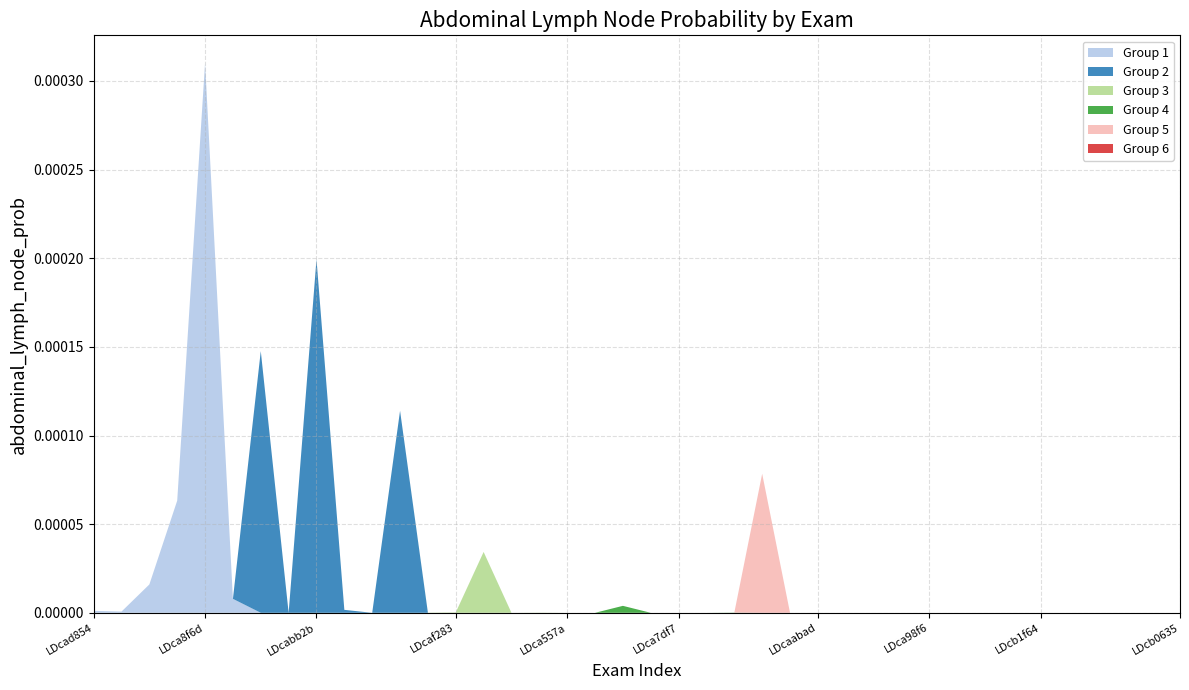

At which category is the sum across all series the highest?

LDca8f6d